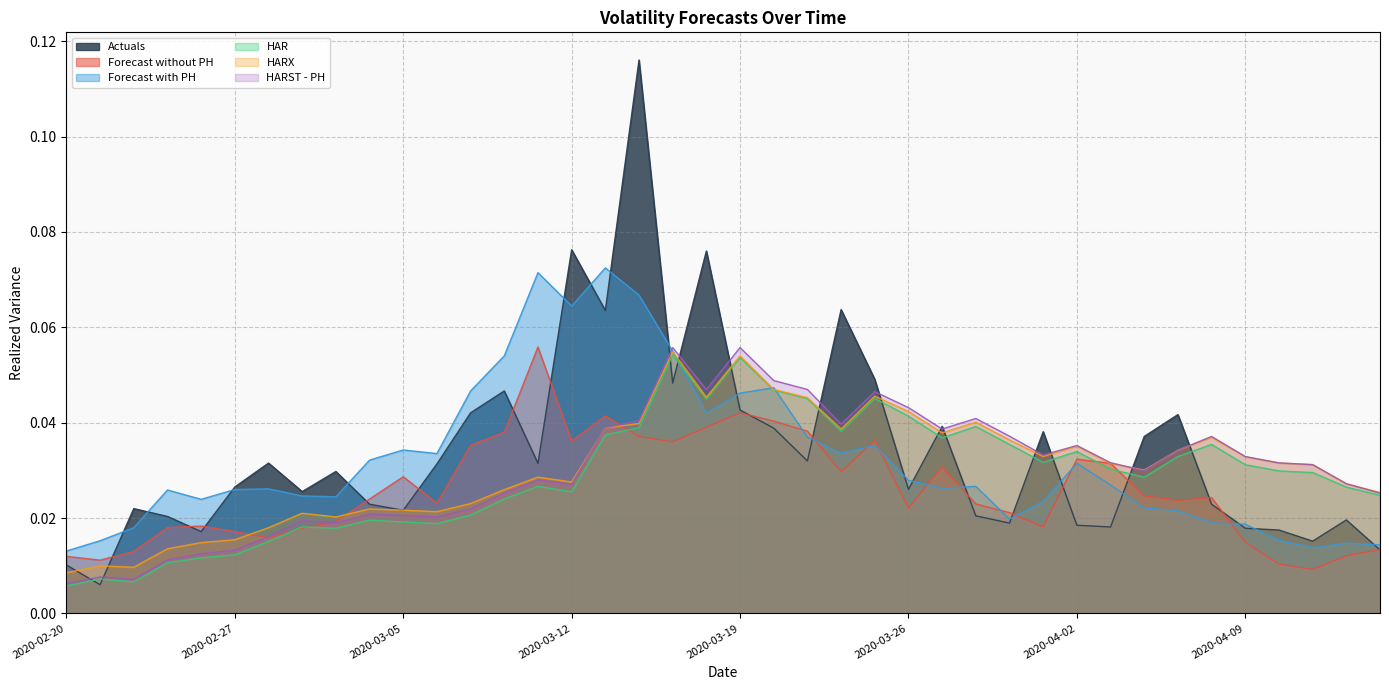

The value of HARST - PH at 2020-03-27 is 0.0. True or false?

True